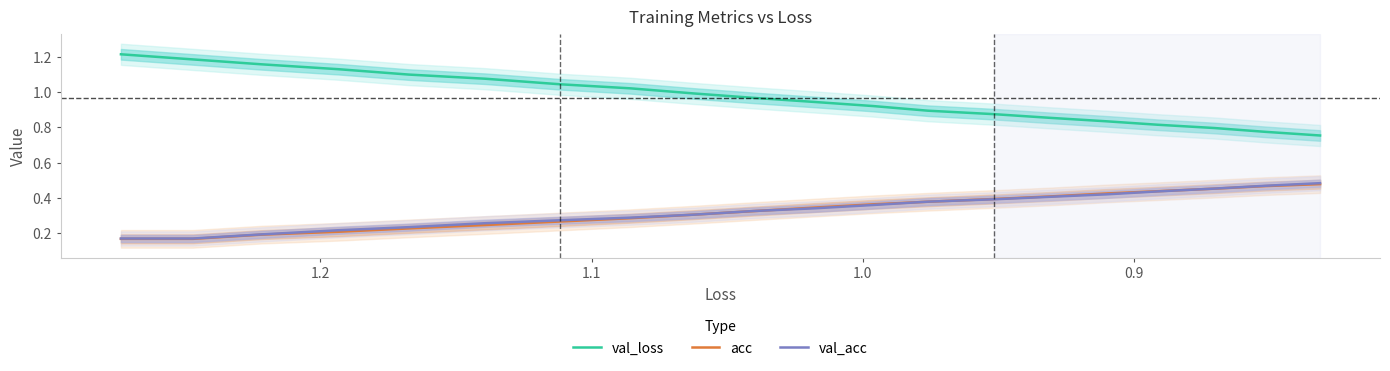

What is the lowest value of the val_loss series?

0.8